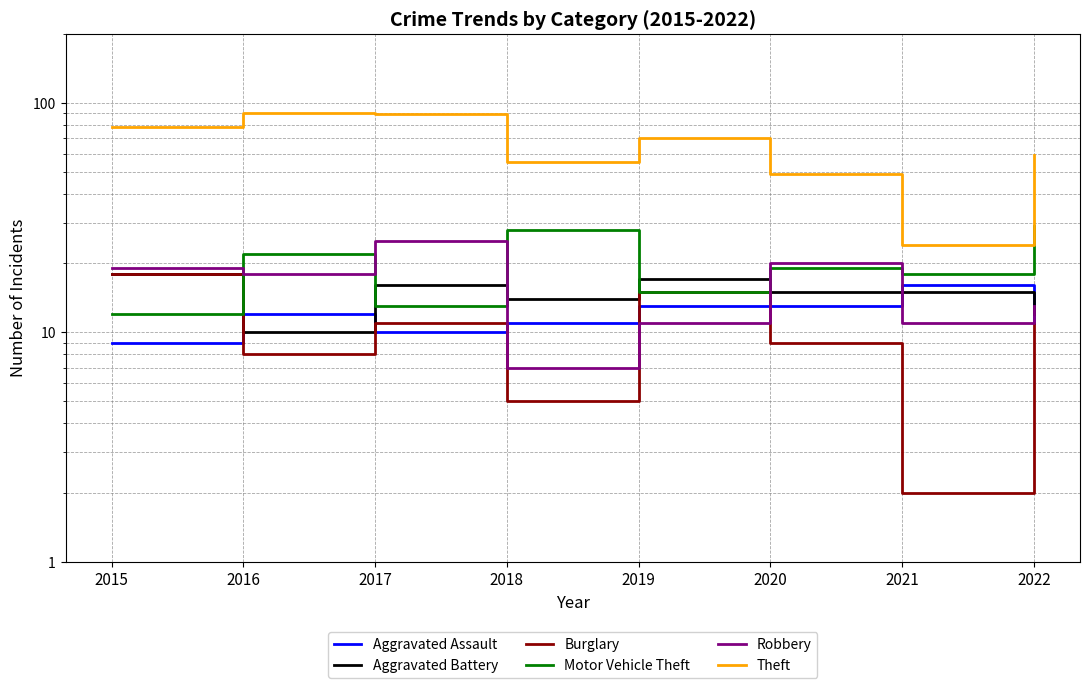

True or false: Aggravated Assault has a value of 11 at 2022.

True